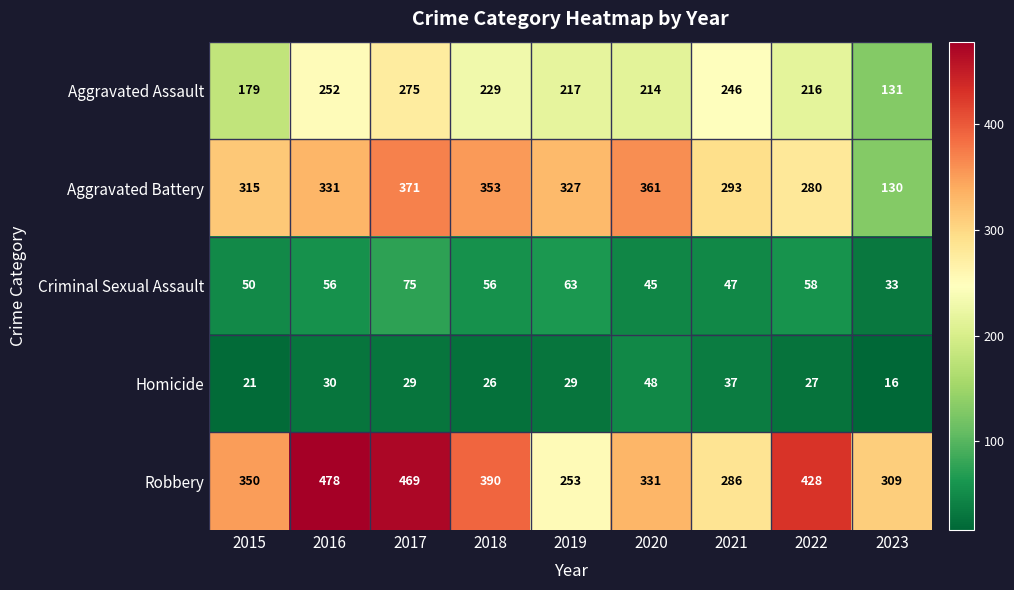

What is the difference between the Aggravated Assault values at 2023 and 2017?

144